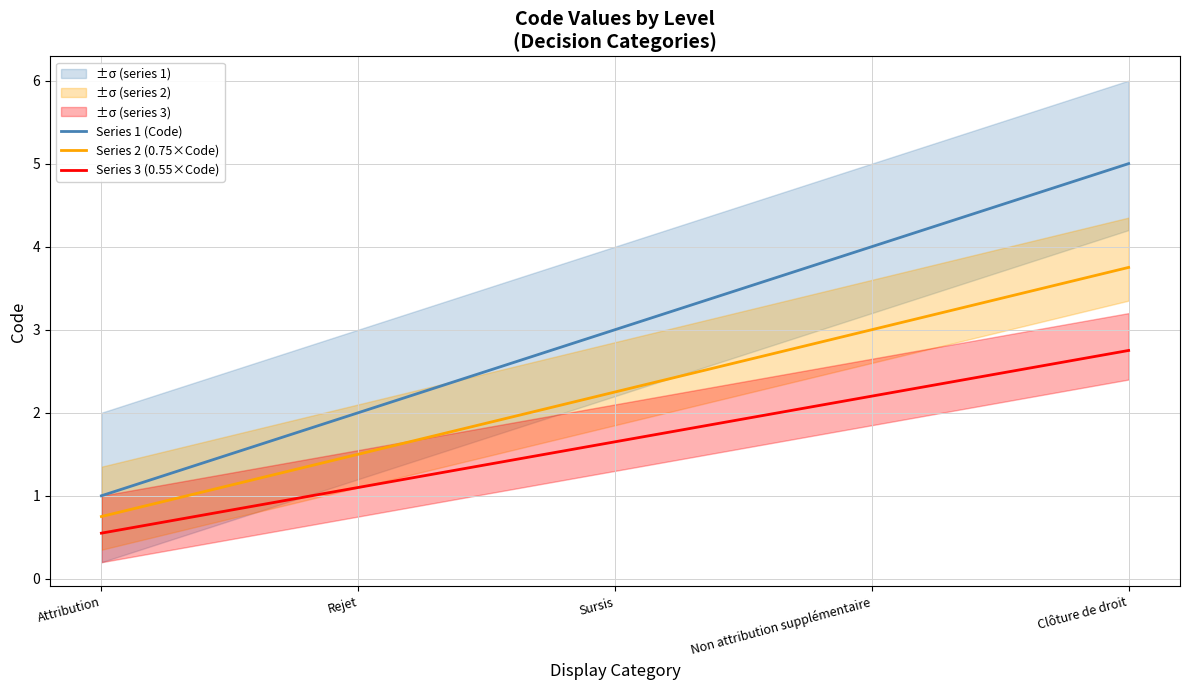

Which category has the lowest value in the Series 2 (0.75×Code) series?

Attribution